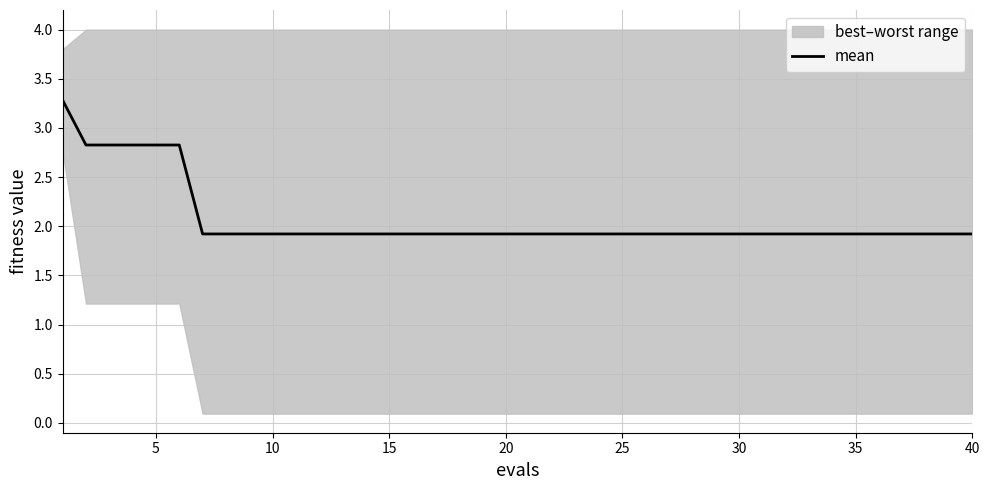

Is it true that mean equals 2.8 at 25?

False